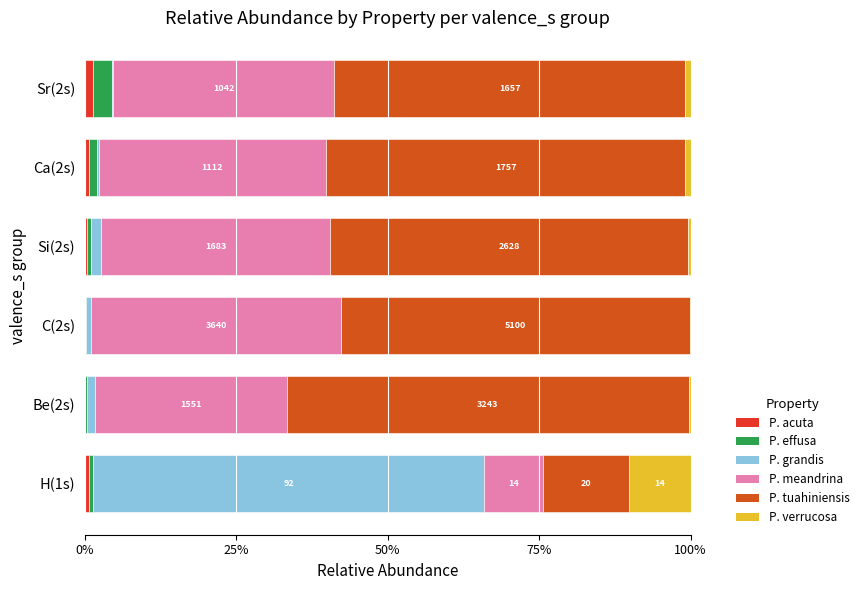

What are all the series names shown in the legend?

P. acuta, P. effusa, P. grandis, P. meandrina, P. tuahiniensis, P. verrucosa